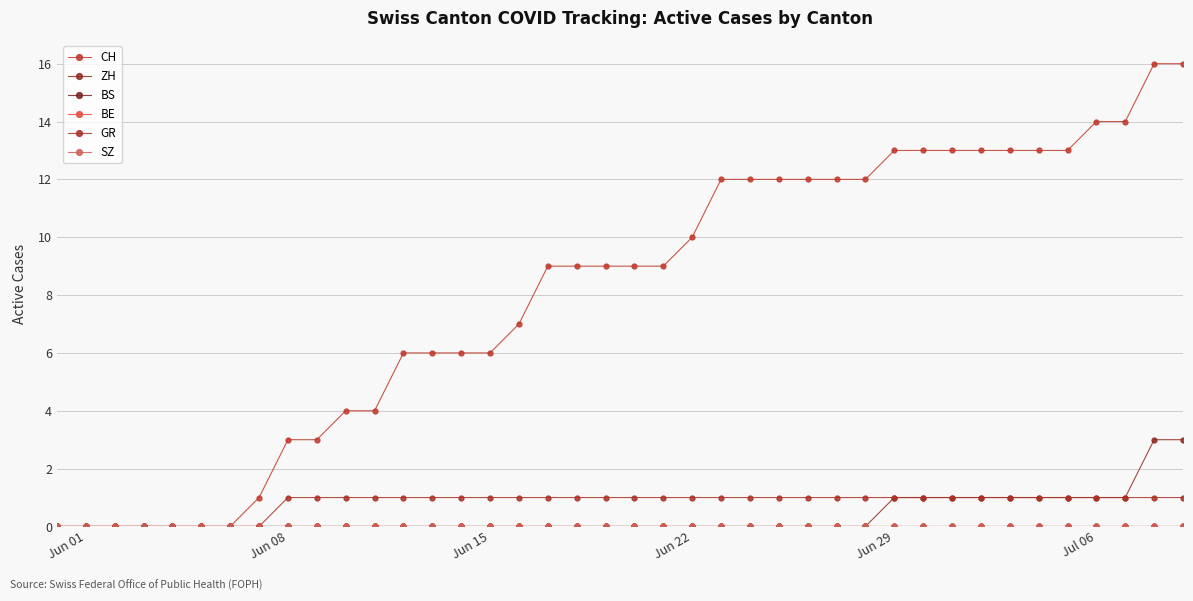

Is this an area chart (filled region under the line)?

No